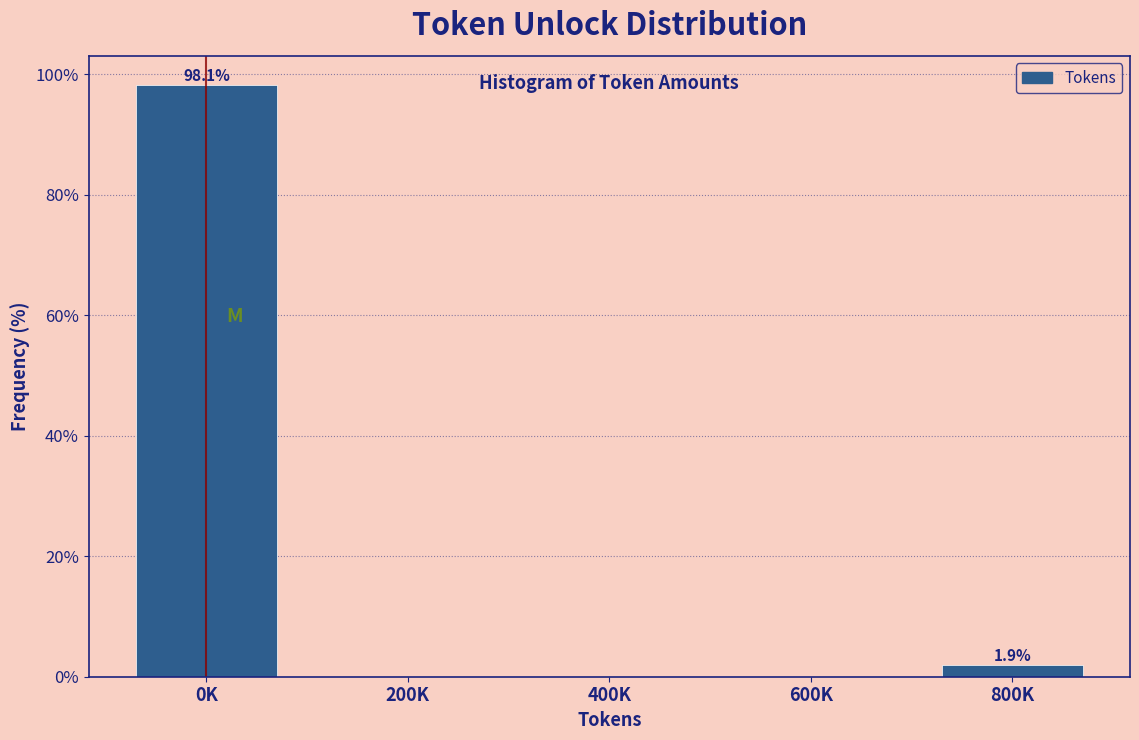

Reading right to left, what are all the values shown in this chart?

800K=1.9	600K=0.0	400K=0.0	200K=0.0	0K=98.1